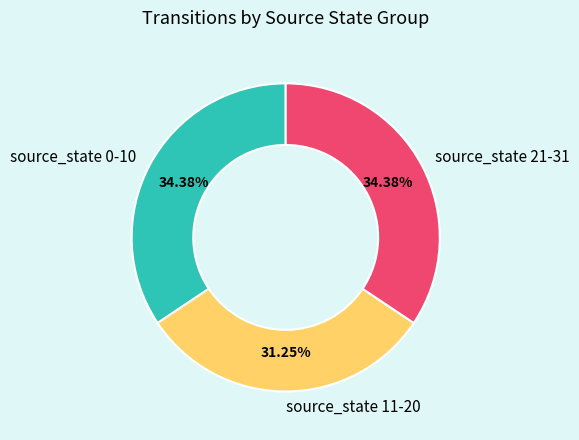

To the nearest percent, what percentage of the pie is source_state 21-31?

34%